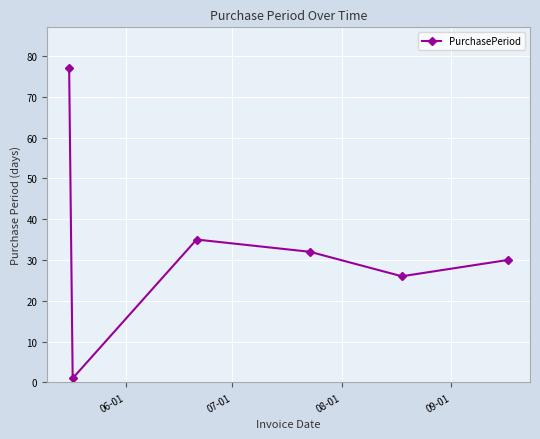

How many interior local valleys (lower than both neighbors) does the data have?

2